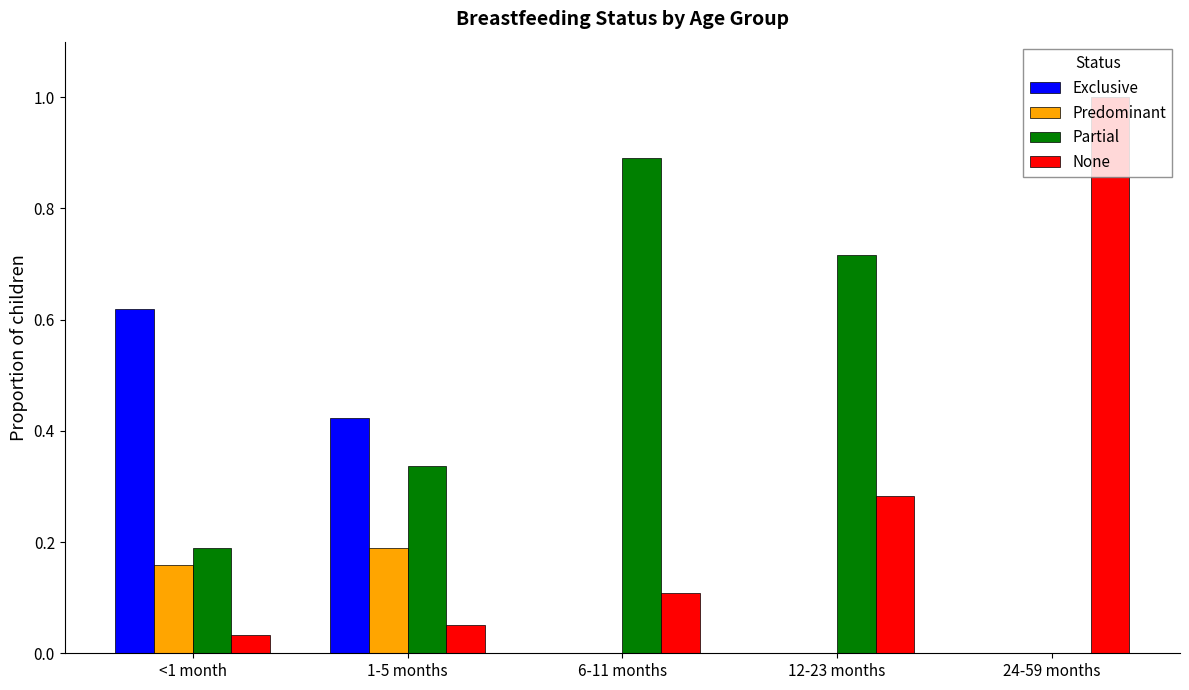

What is the total value across all series at 1-5 months?

1.0